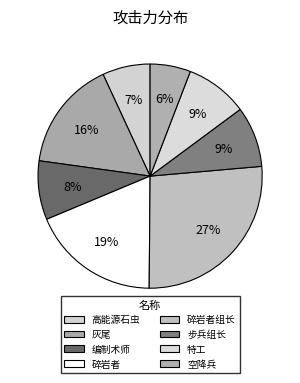

Count the number of slices in the pie.

8